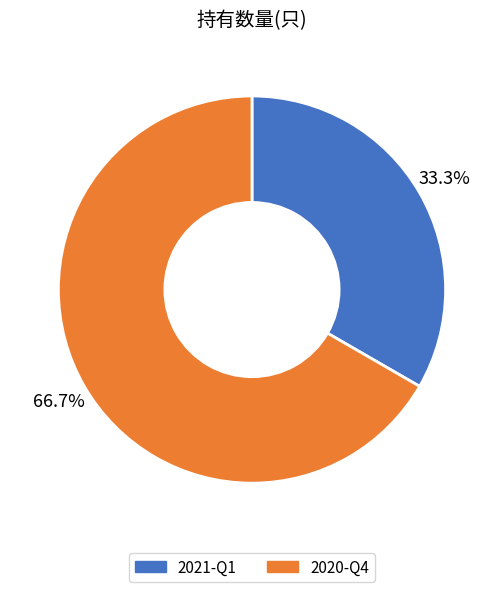

Count the number of slices in the pie.

2